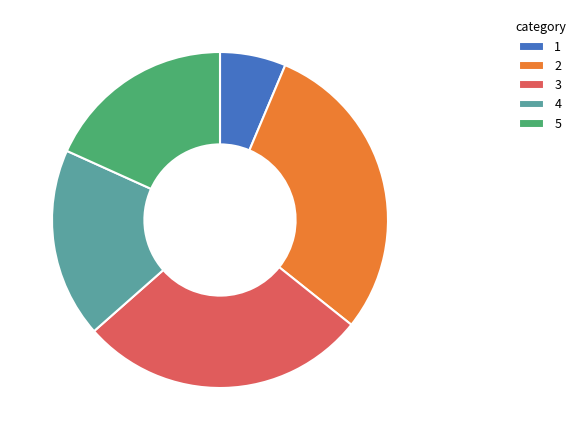

Between 5 and 1, which is larger?

5